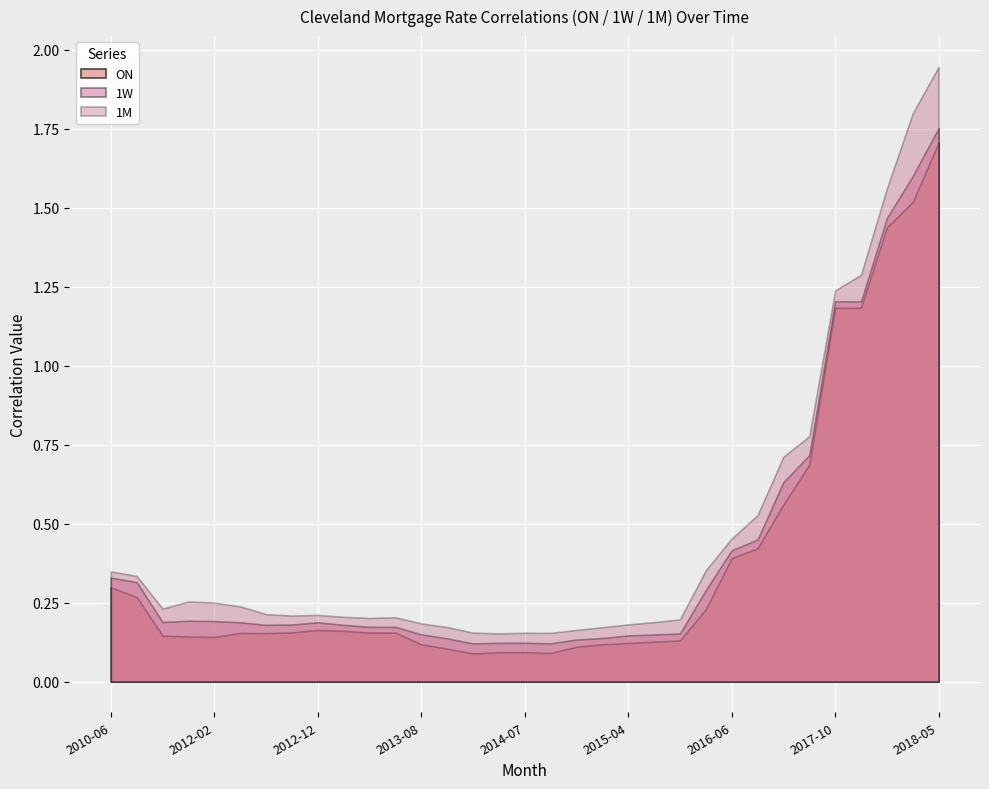

Between 2014-09 and 2013-02, which is larger?

2013-02